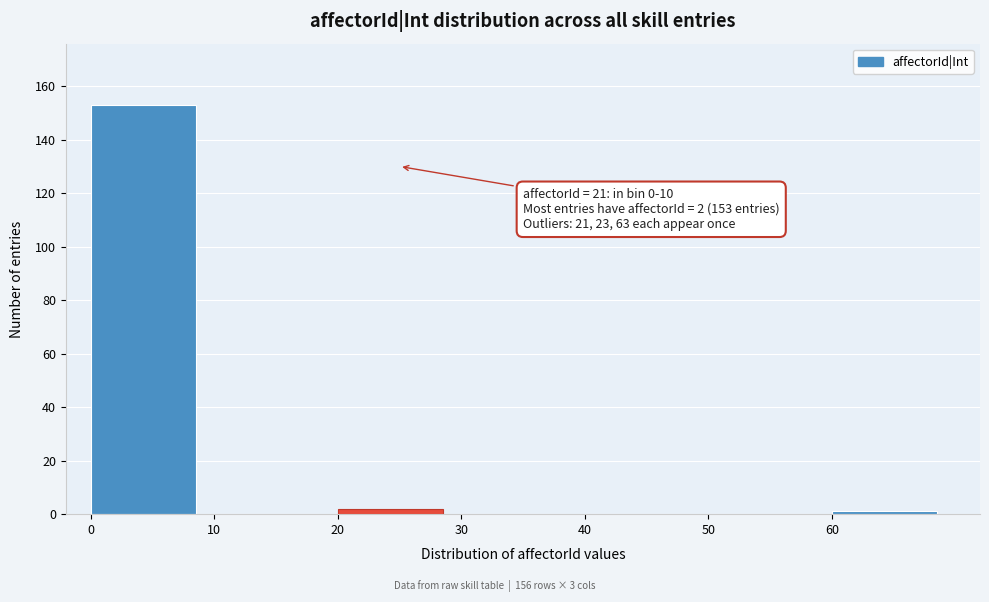

Which range on the x-axis has the tallest bar?

0 to 10